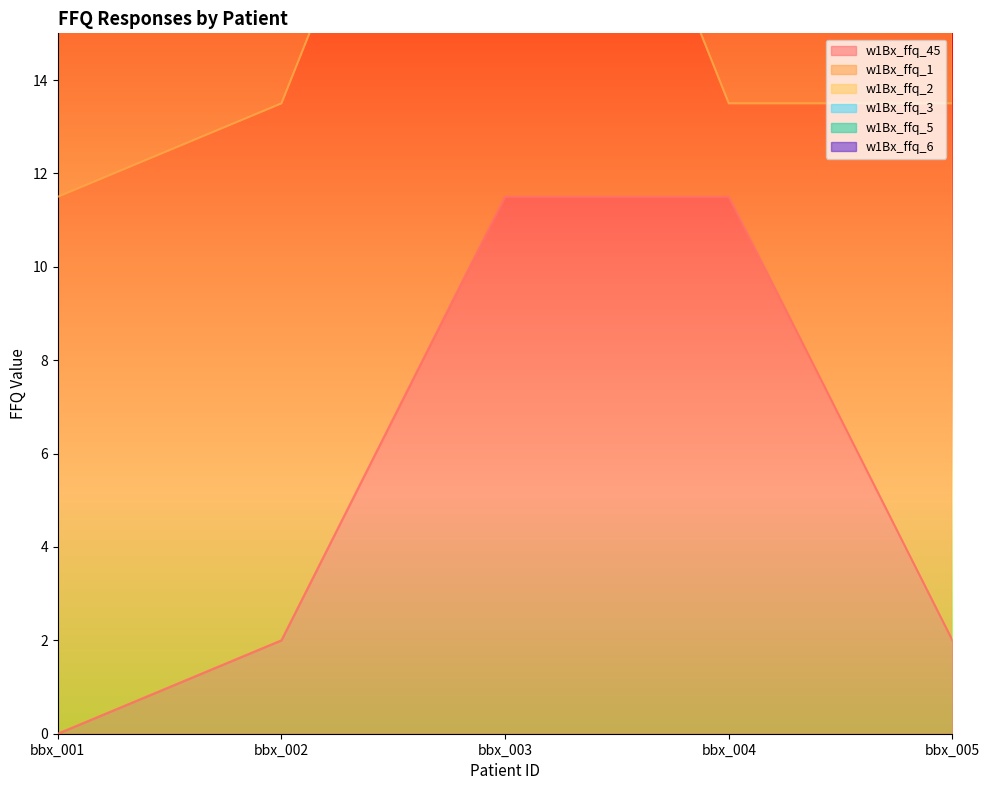

Which category has the highest value across all series?

bbx_003